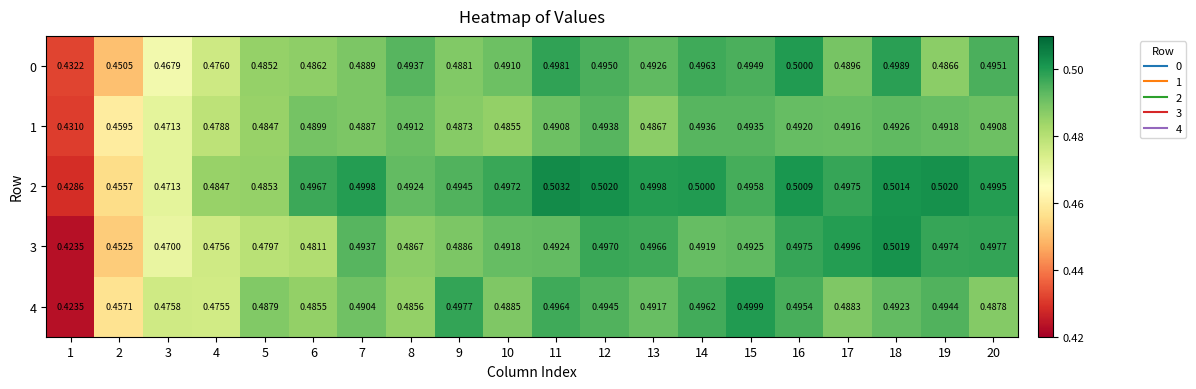

Between 2 and 5, which is larger?

5